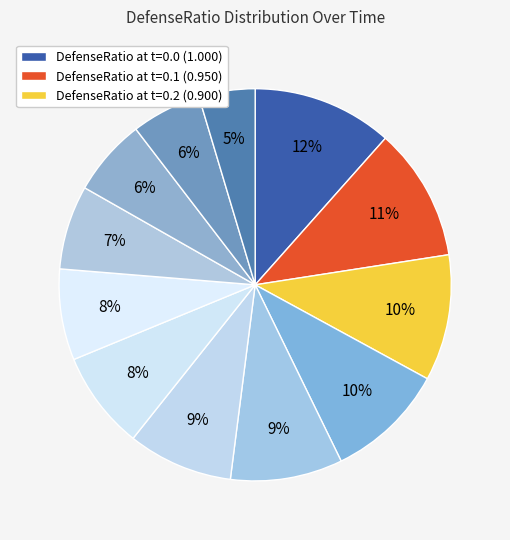

How many slices are in this pie chart?

12